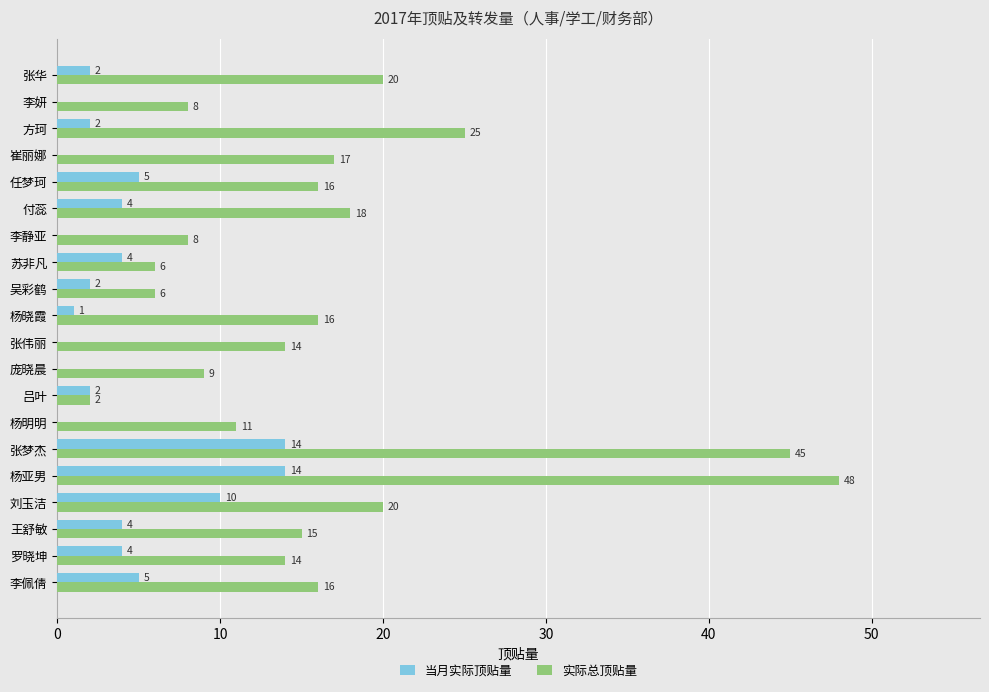

What are all the series names shown in the legend?

当月实际顶贴量, 实际总顶贴量